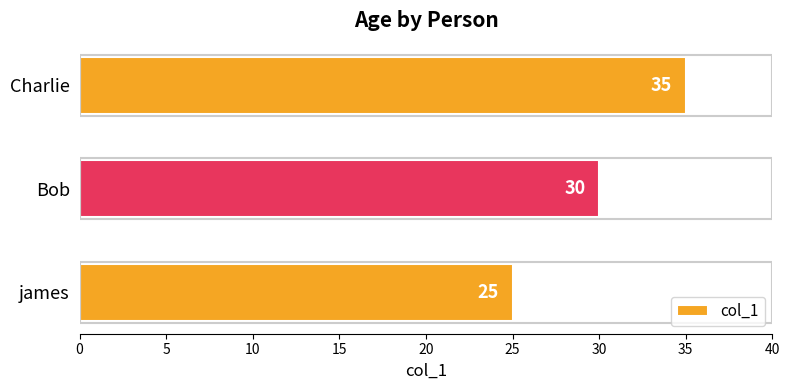

At which label is the value closest to 30?

Bob